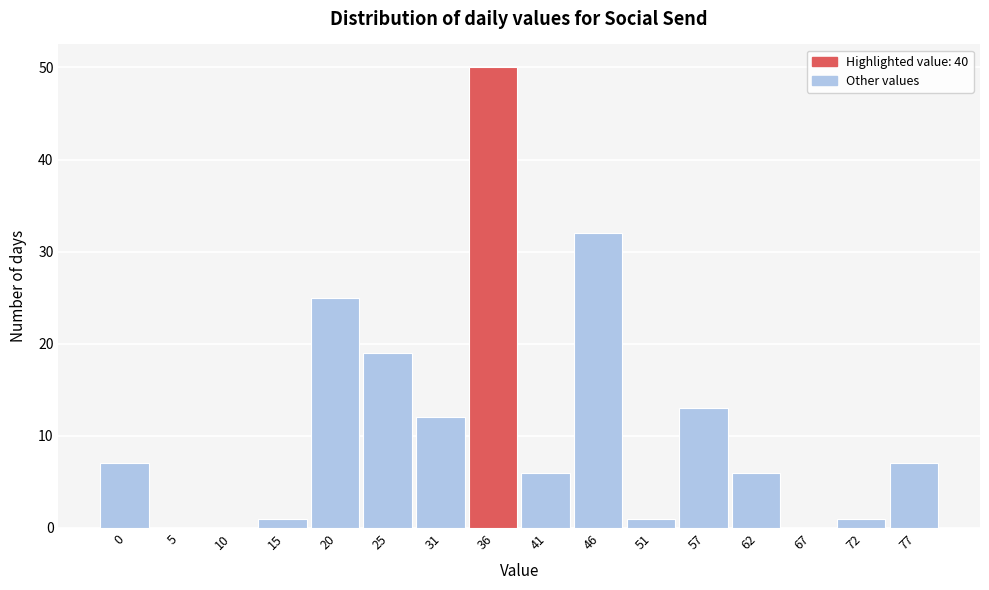

Reading left to right, what are all the values shown in this chart?

0=7	5=0	10=0	15=1	20=25	25=19	31=12	36=50	41=6	46=32	51=1	57=13	62=6	67=0	72=1	77=7